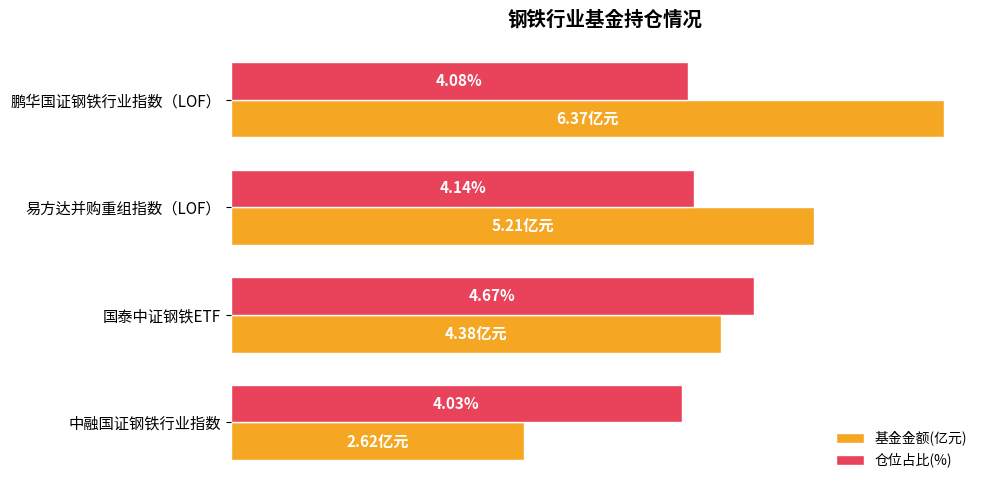

Where is 基金金额(亿元) nearest to the value 4?

国泰中证钢铁ETF